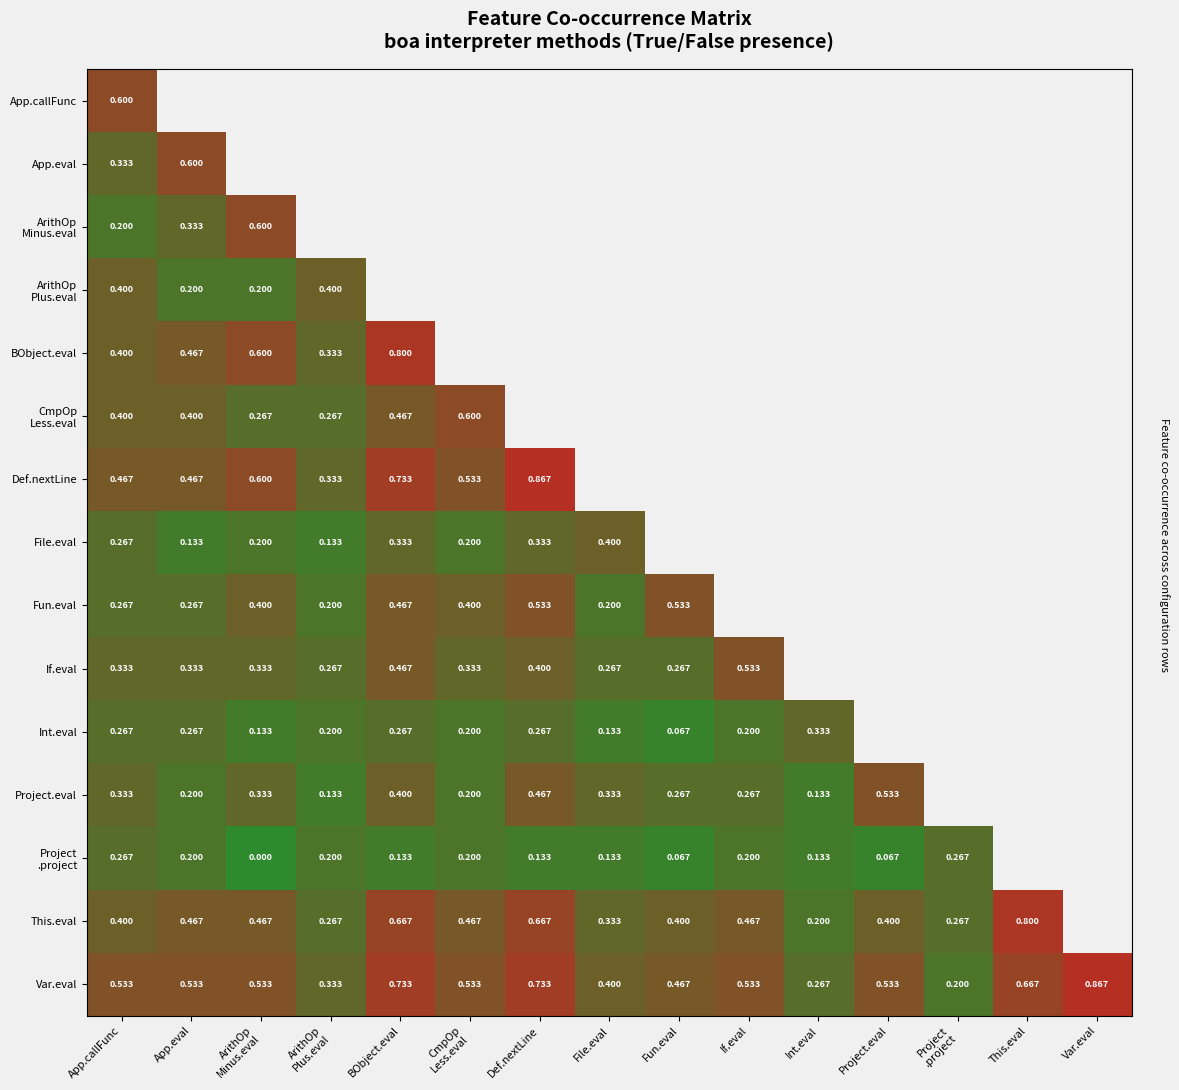

Is the value of BObject.eval at BObject.eval greater than the value of Project.eval at Fun.eval?

Yes